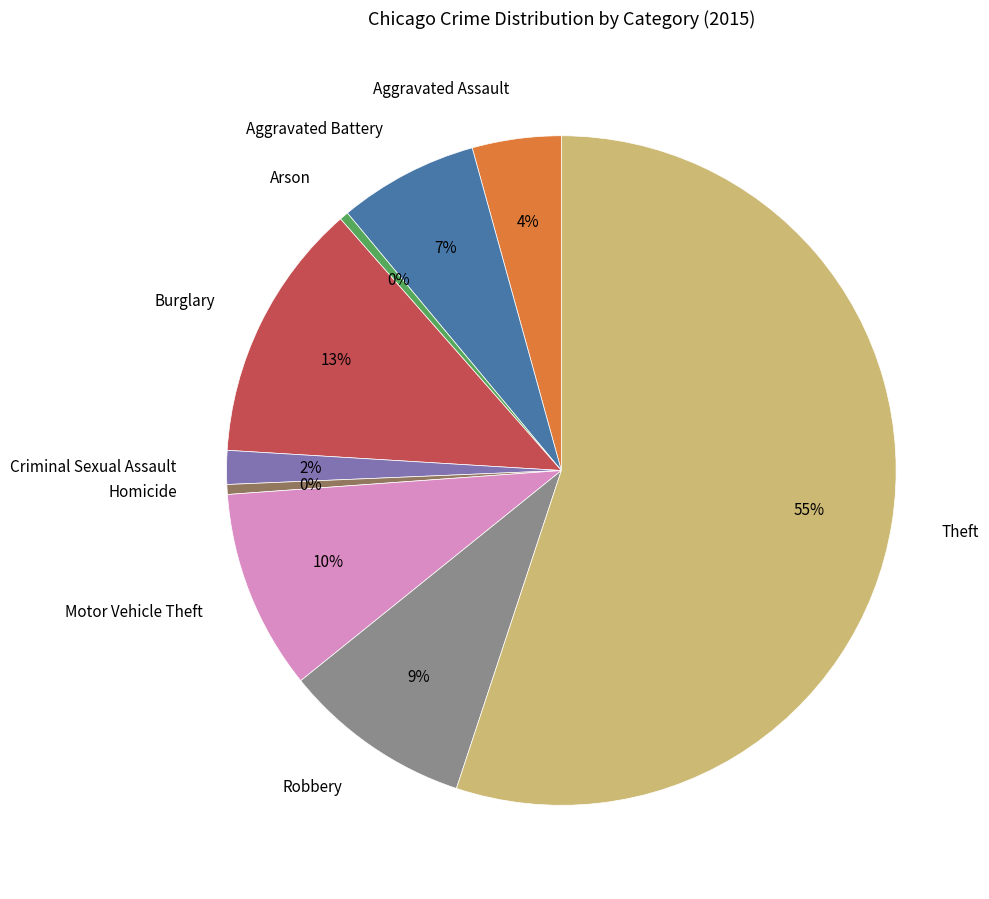

Which has a higher value, Burglary or Arson?

Burglary